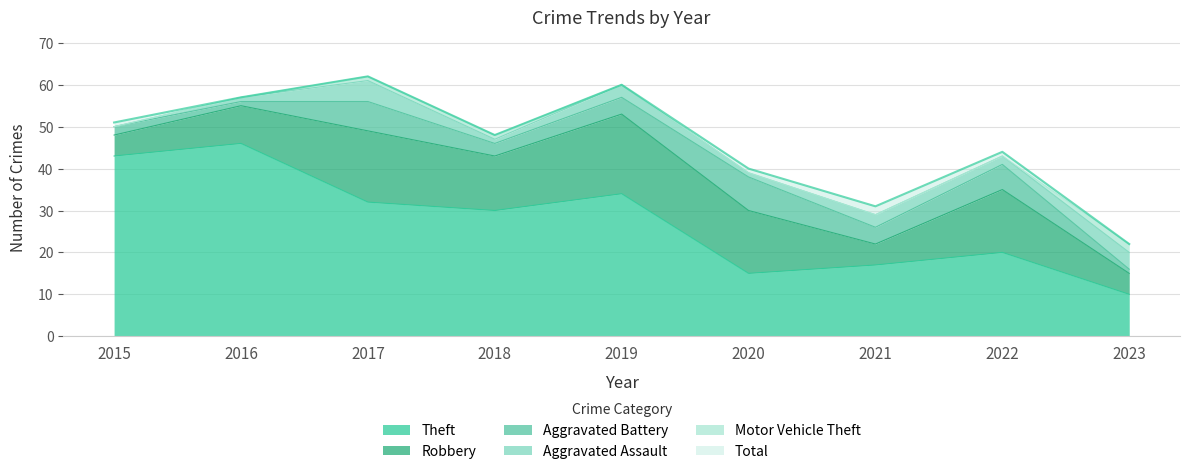

Is it true that Aggravated Battery equals 0 at 2016?

False